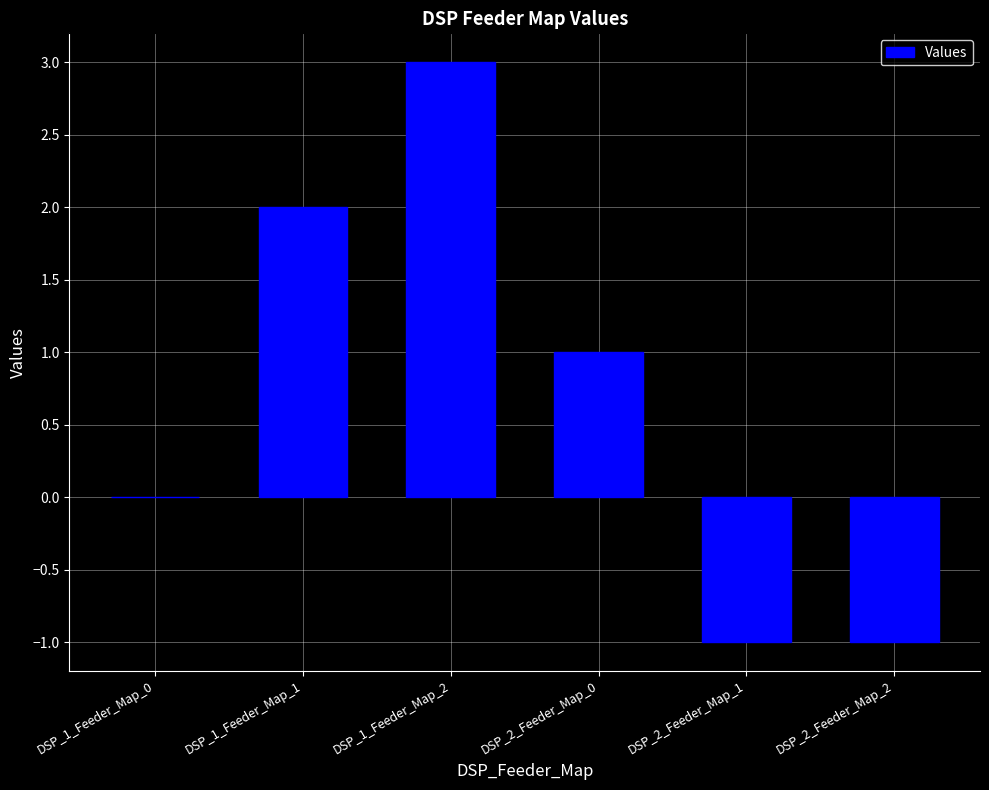

What is the greatest value displayed?

3